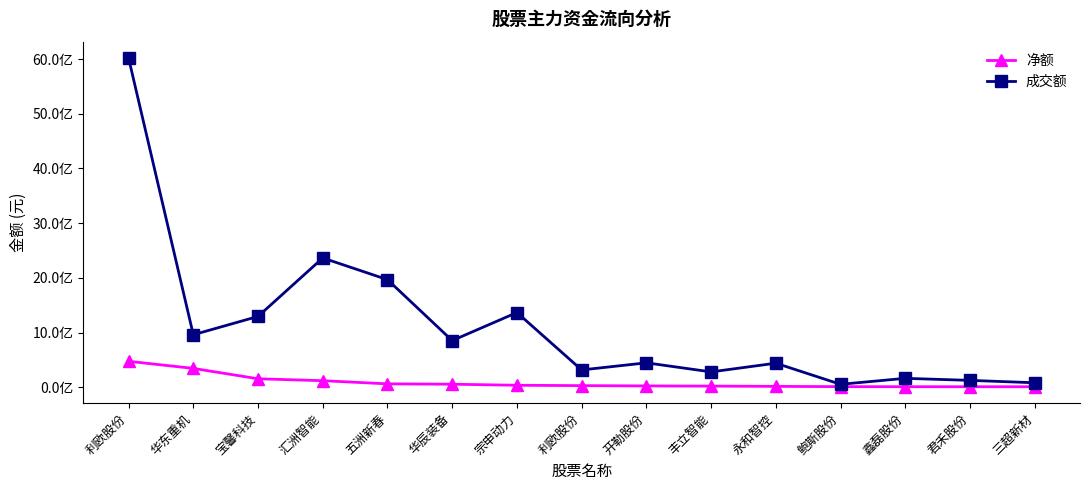

What are all the series names shown in the legend?

净额, 成交额